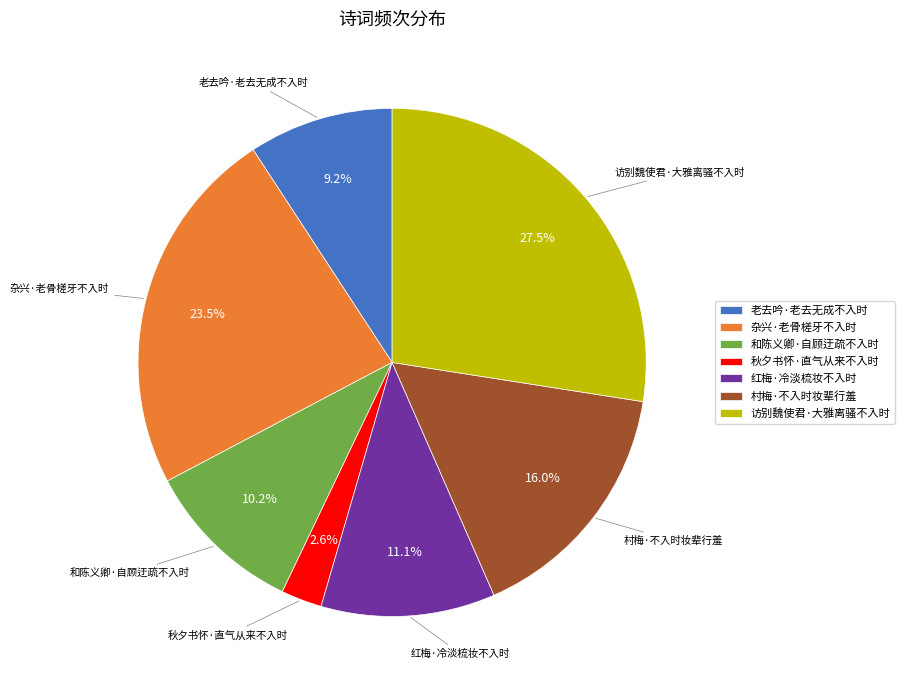

To the nearest percent, what is the combined percentage of 老去吟·老去无成不入时 and 和陈义卿·自顾迂疏不入时?

19%